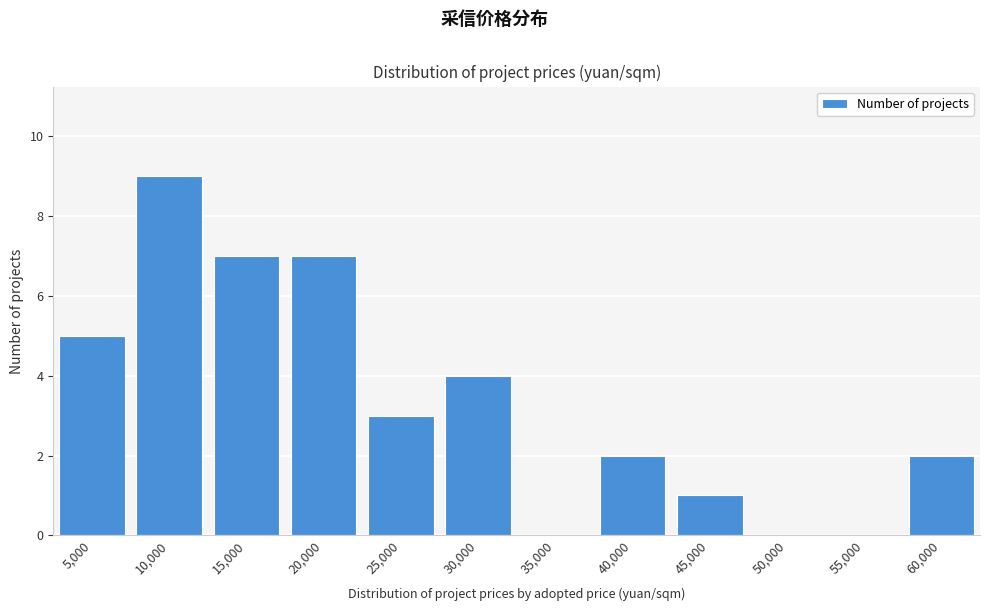

Reading left to right, what are all the values shown in this chart?

5,000=5	10,000=9	15,000=7	20,000=7	25,000=3	30,000=4	35,000=0	40,000=2	45,000=1	50,000=0	55,000=0	60,000=2